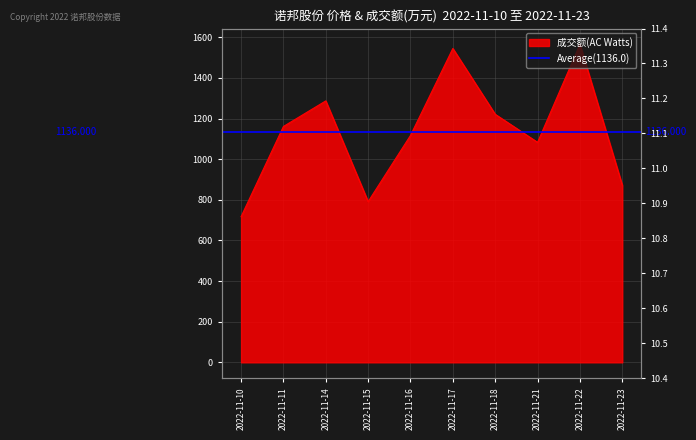

Where is the first local maximum for 成交额(万元)?

2022-11-14